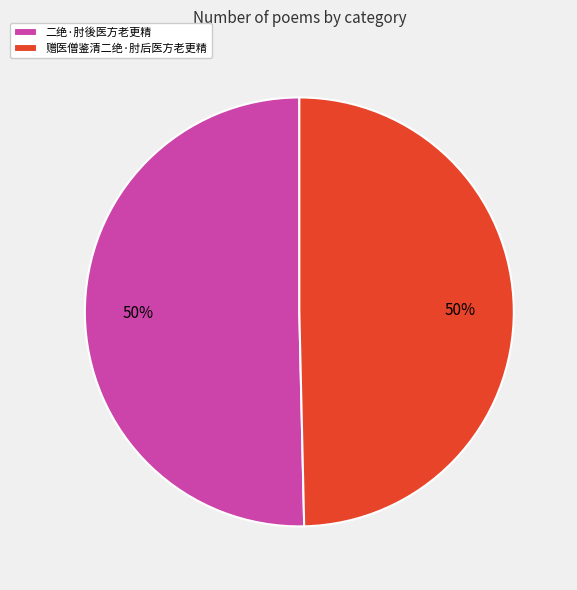

Approximately how many times larger is the value at 二绝·肘後医方老更精 compared to 赠医僧鉴清二绝·肘后医方老更精?

1.0